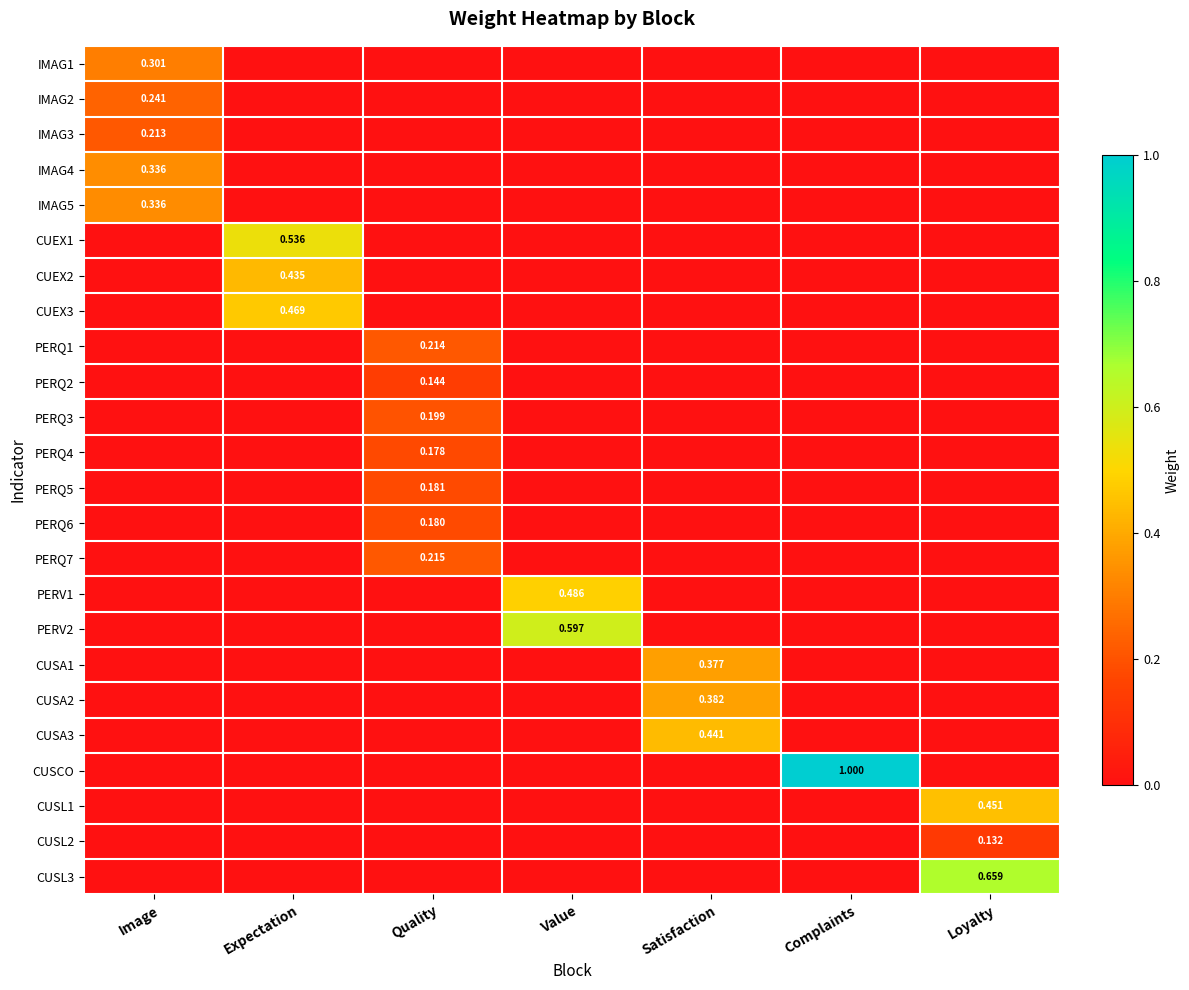

Which series has the largest total across all categories?

CUSCO